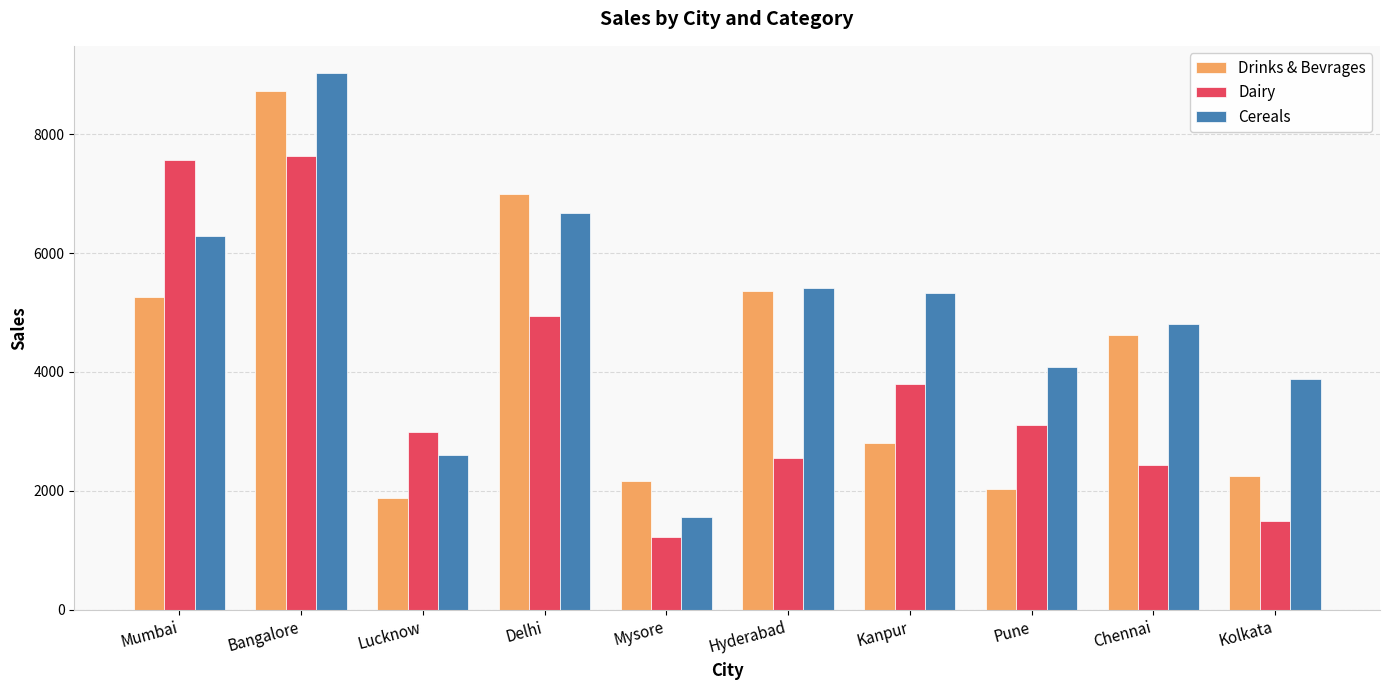

At which label does Drinks & Bevrages reach its peak?

Bangalore